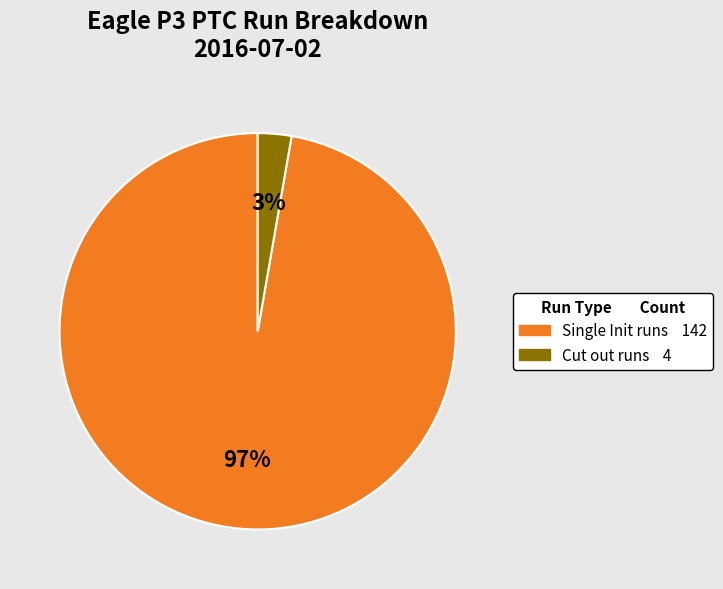

Does any single category account for the majority?

Yes